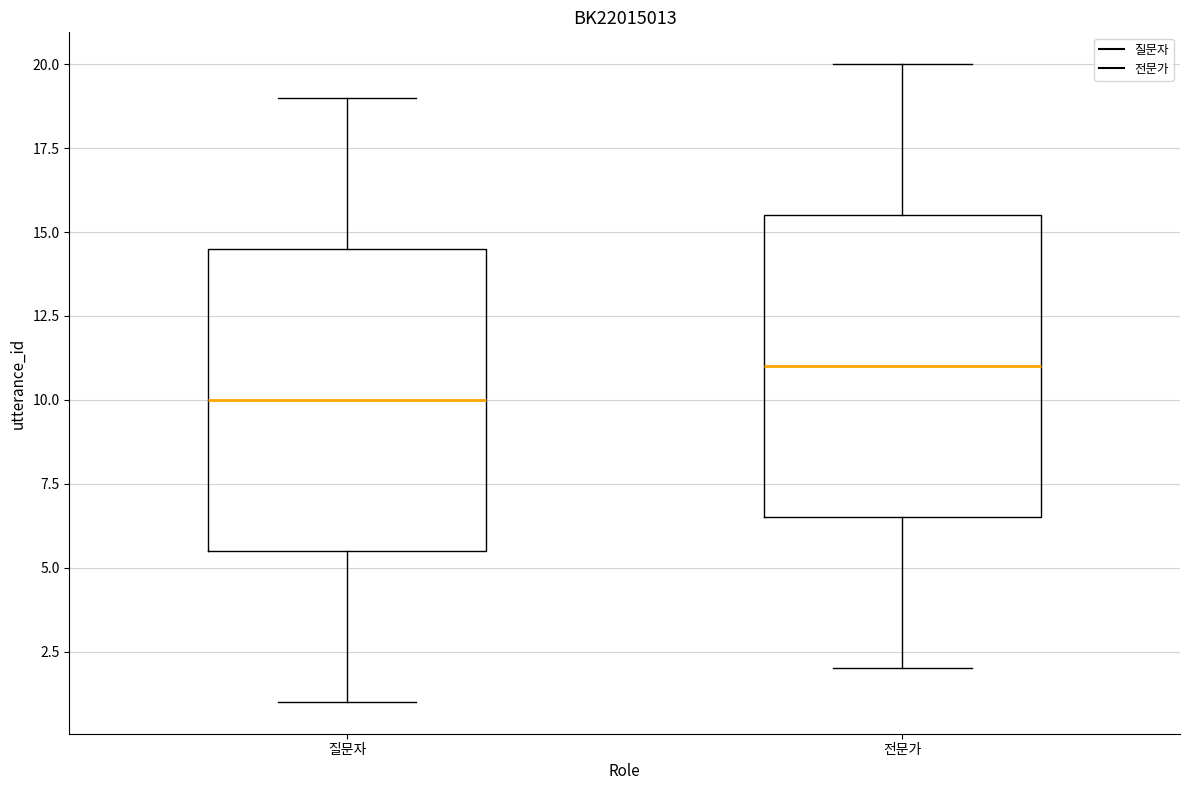

Reading left to right, read every box against the y-axis: the position of its median line, the range the box covers, and the ends of its whiskers. The values are not printed on the chart, so give them approximately, as read against the axis.

질문자: median 10.0, box 5.5 to 14.5, whiskers 1.0 to 19.0
전문가: median 11.0, box 6.5 to 15.5, whiskers 2.0 to 20.0